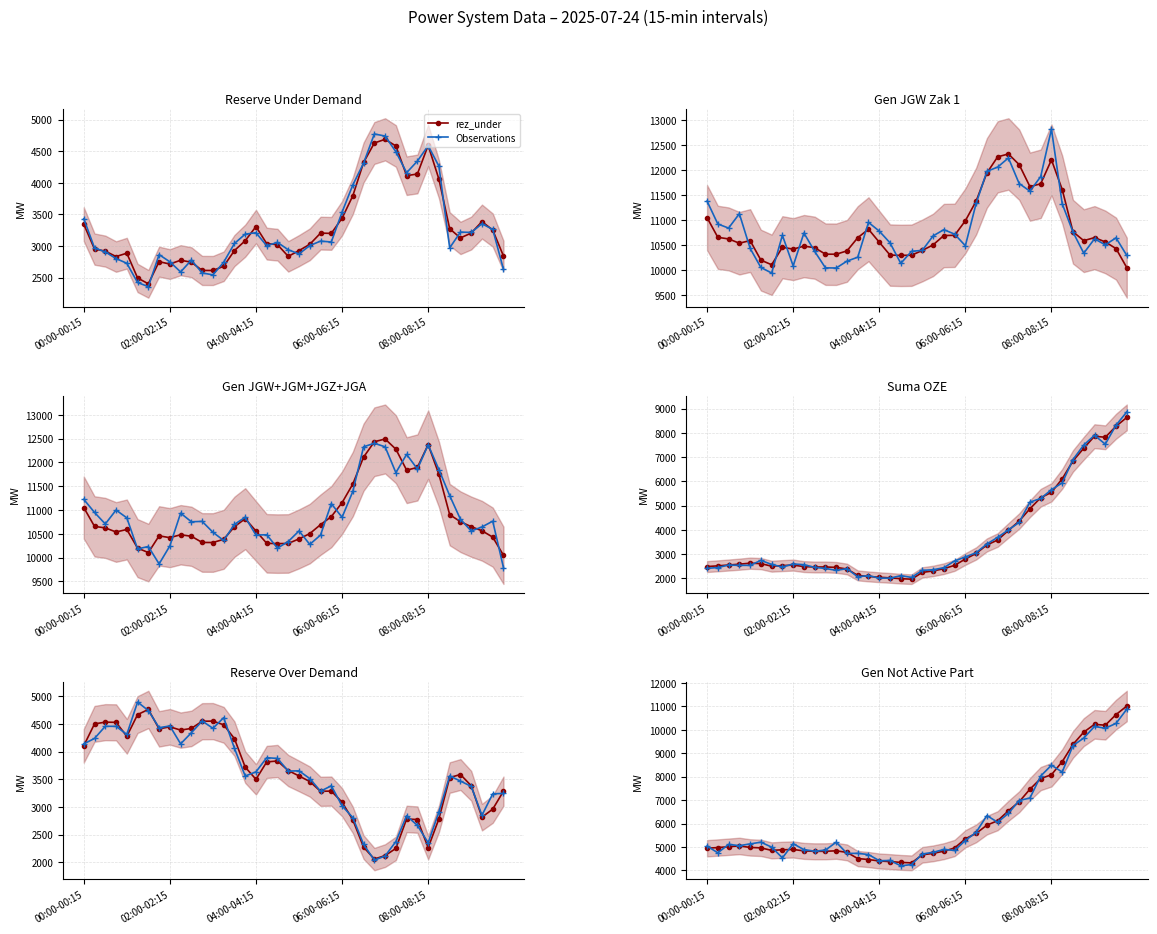

The suma_oze series shows 2500 at 01:30-01:45. True or false?

True